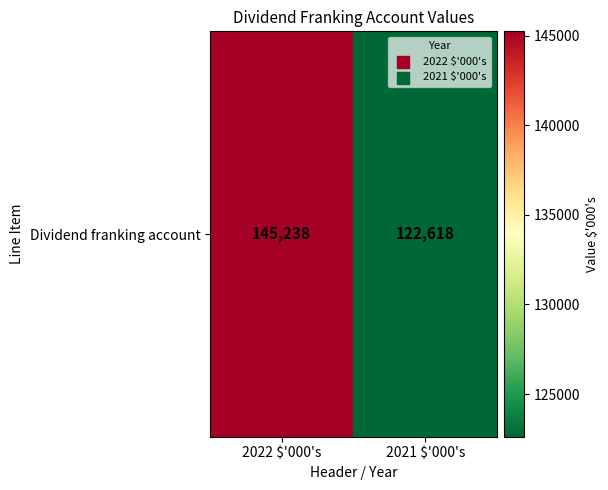

What is the maximum value shown in the chart?

145238